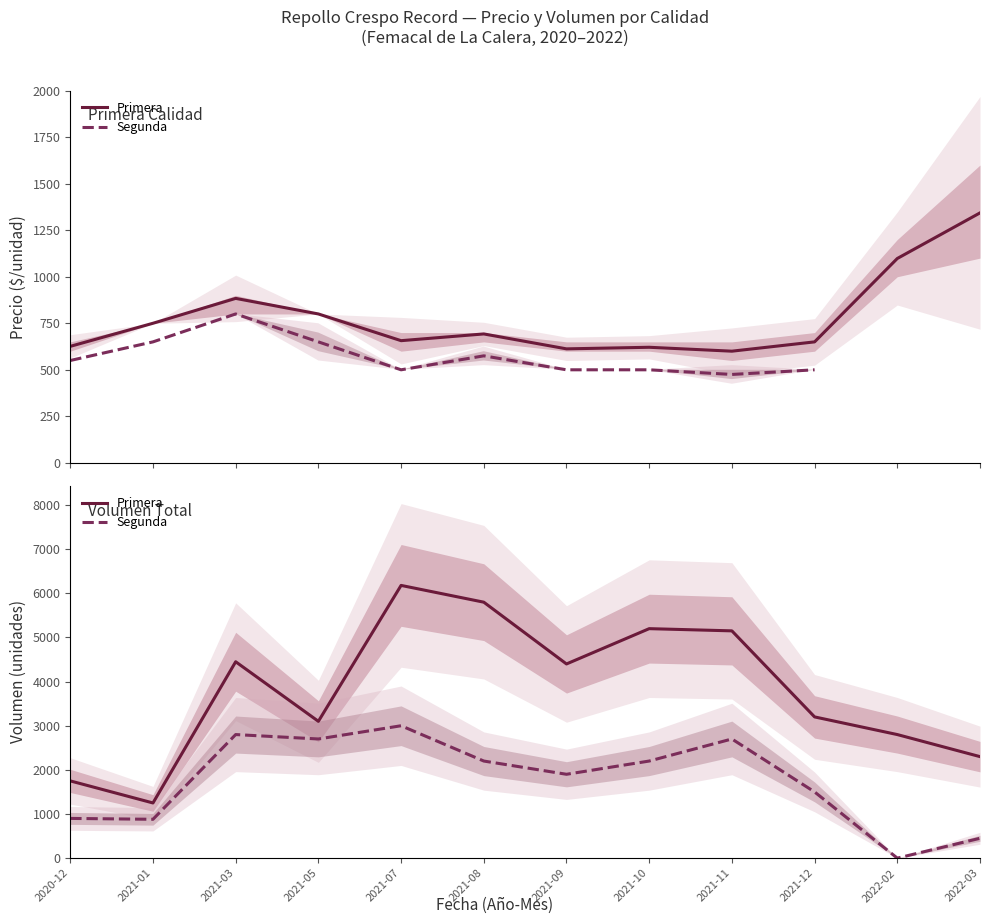

What is the minimum value for Primera?

1250